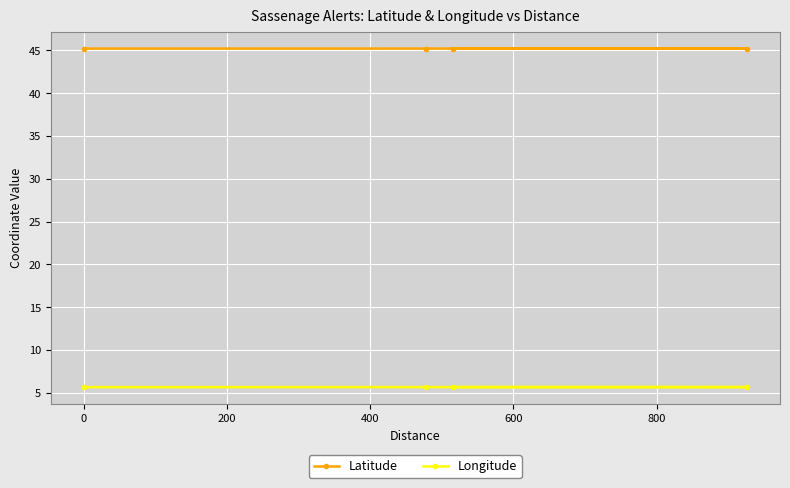

Rank the series by their maximum value, from lowest to highest.

Longitude, Latitude